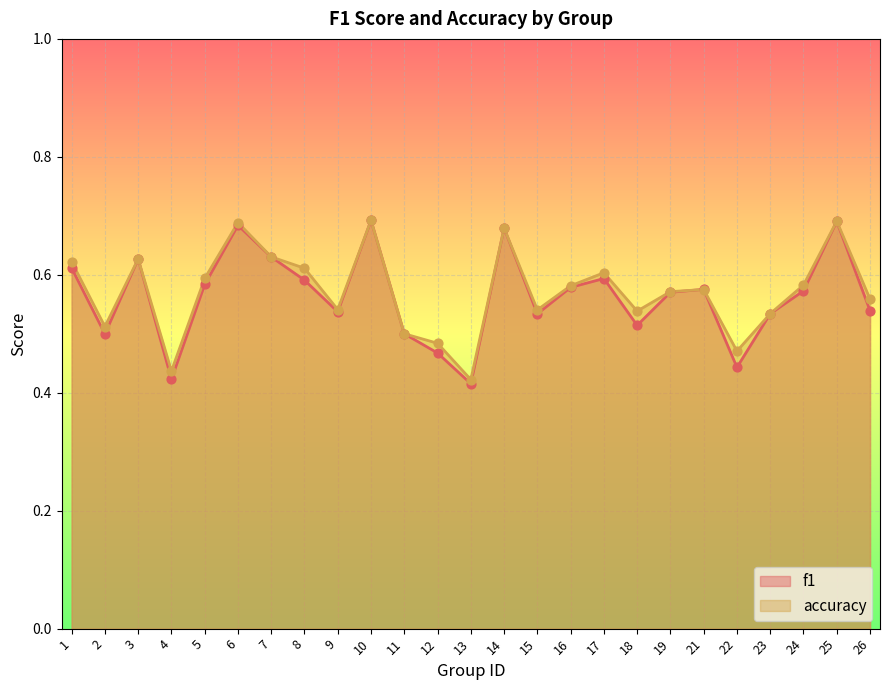

Which series contains the highest Y value?

f1